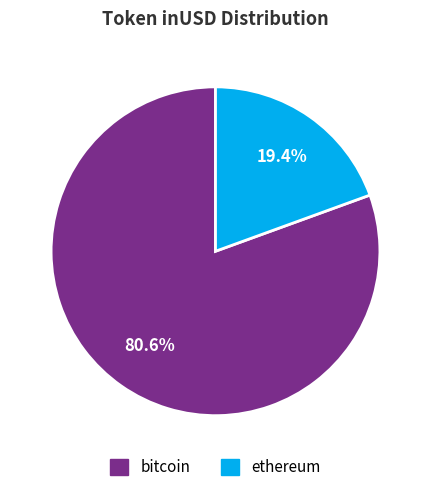

Combined, what portion of the pie is ethereum and bitcoin?

100.0%